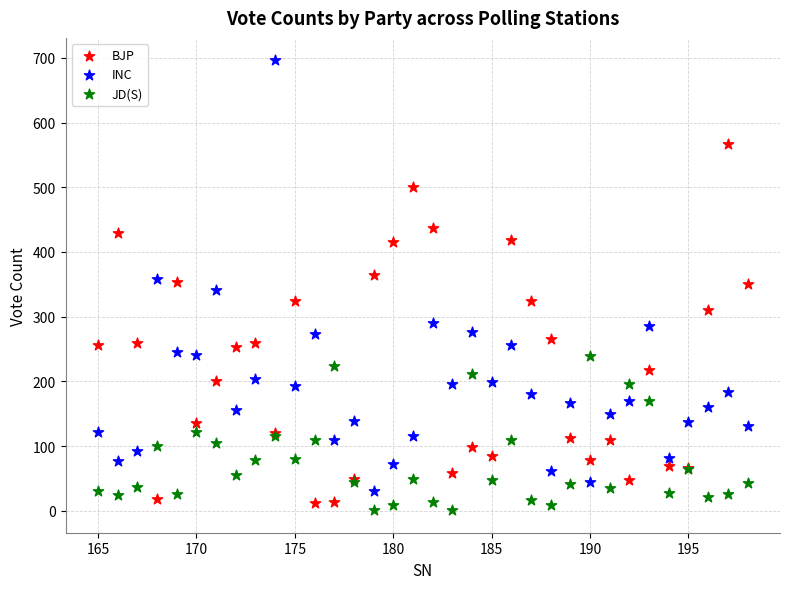

Which series reaches the maximum Y coordinate?

INC